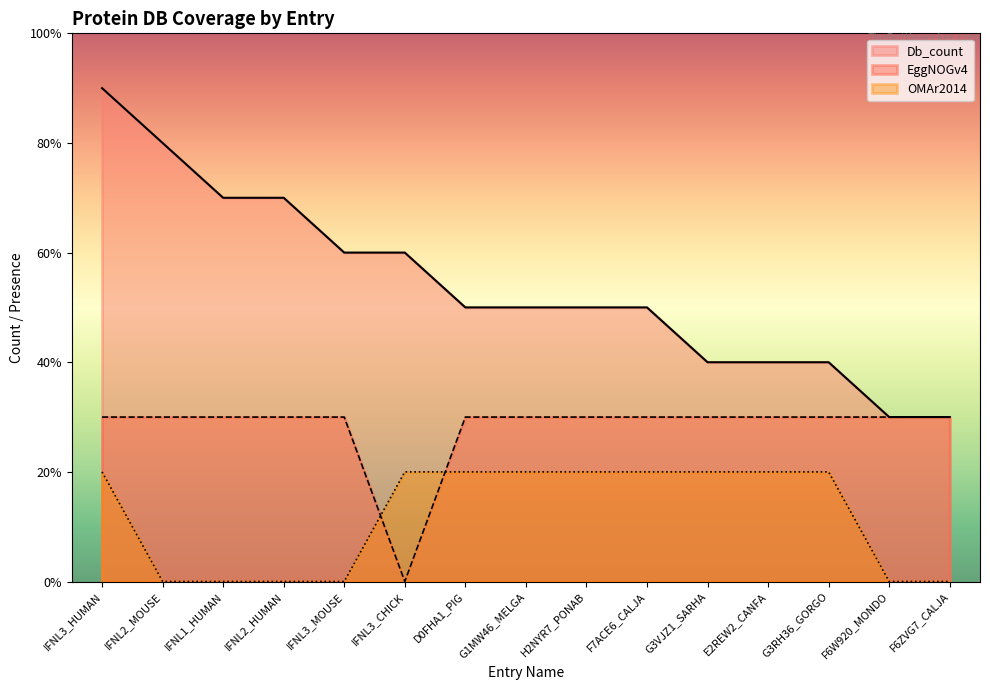

What position from the left is E2REW2_CANFA?

12